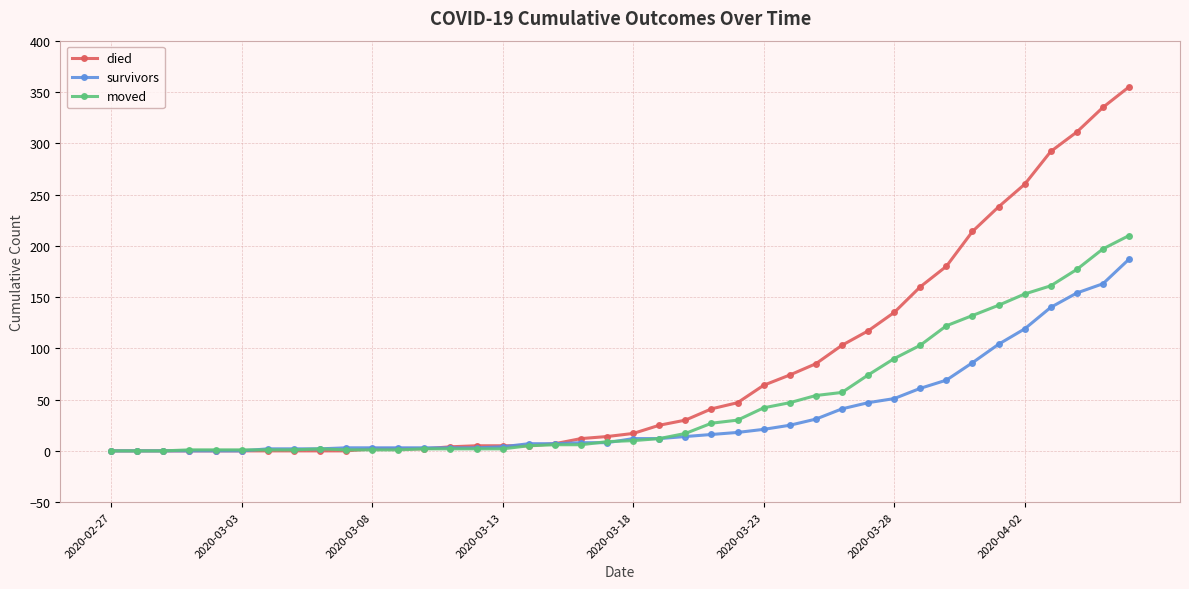

Which series has the largest total across all categories?

died